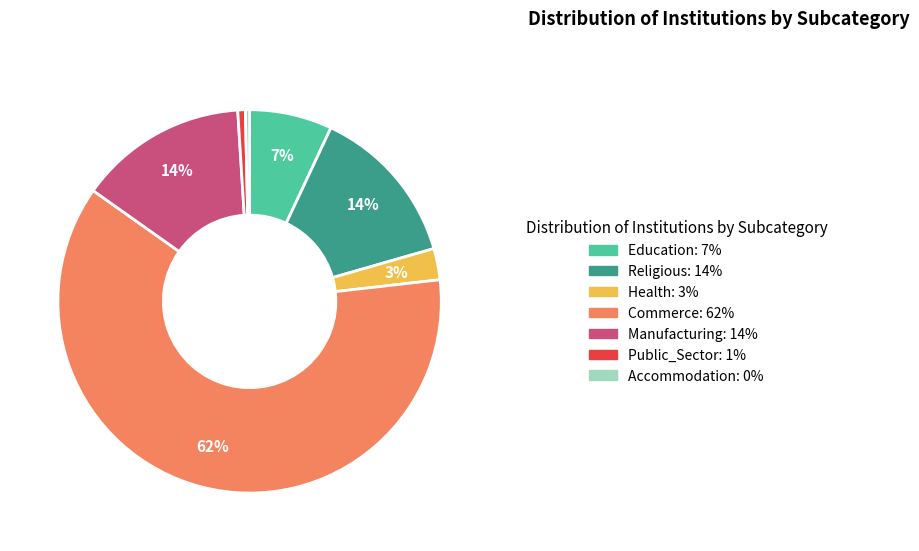

What is the majority slice?

Commerce